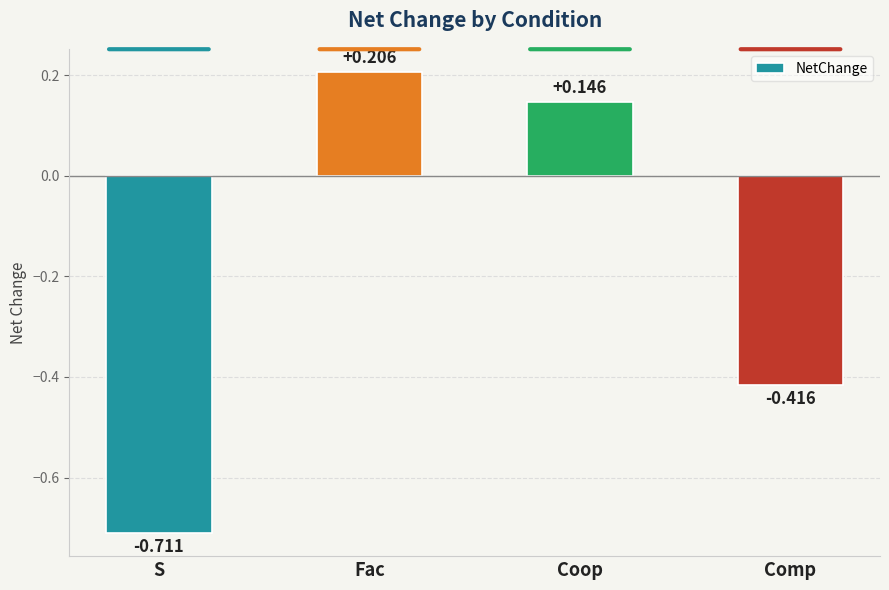

Between Fac and Comp, which is larger?

Fac